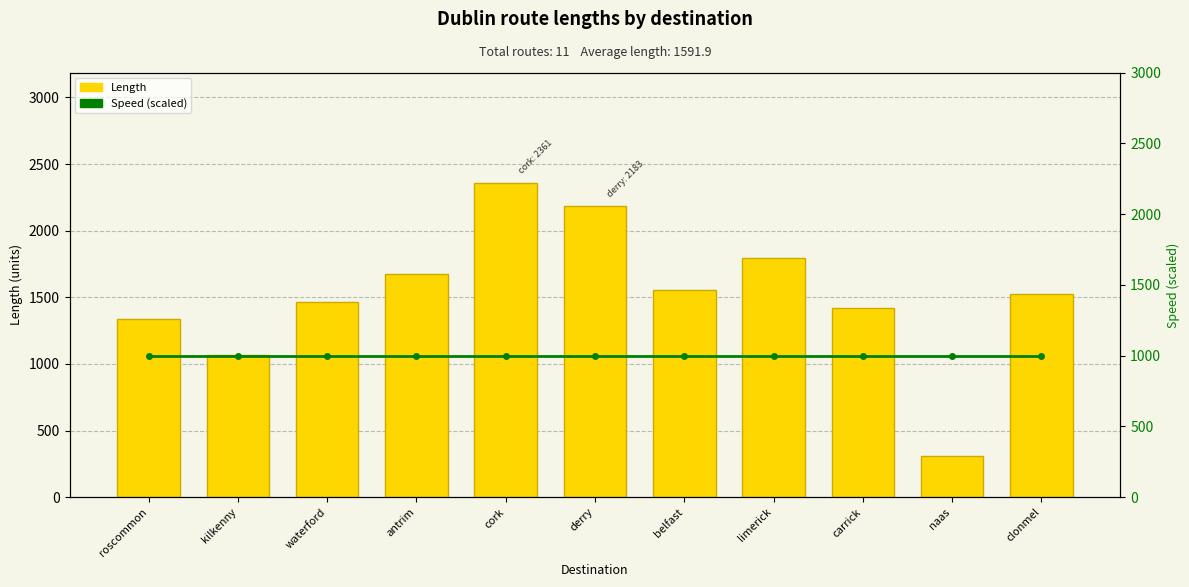

What is the label of the 9th bar from the right?

waterford